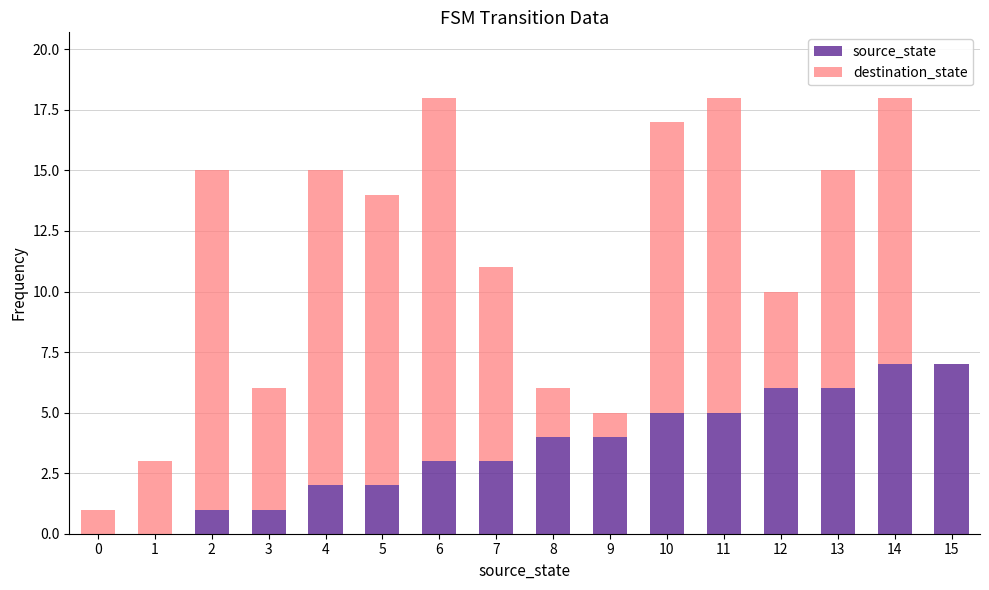

True or false: source_state has a value of 6 at 12.

True